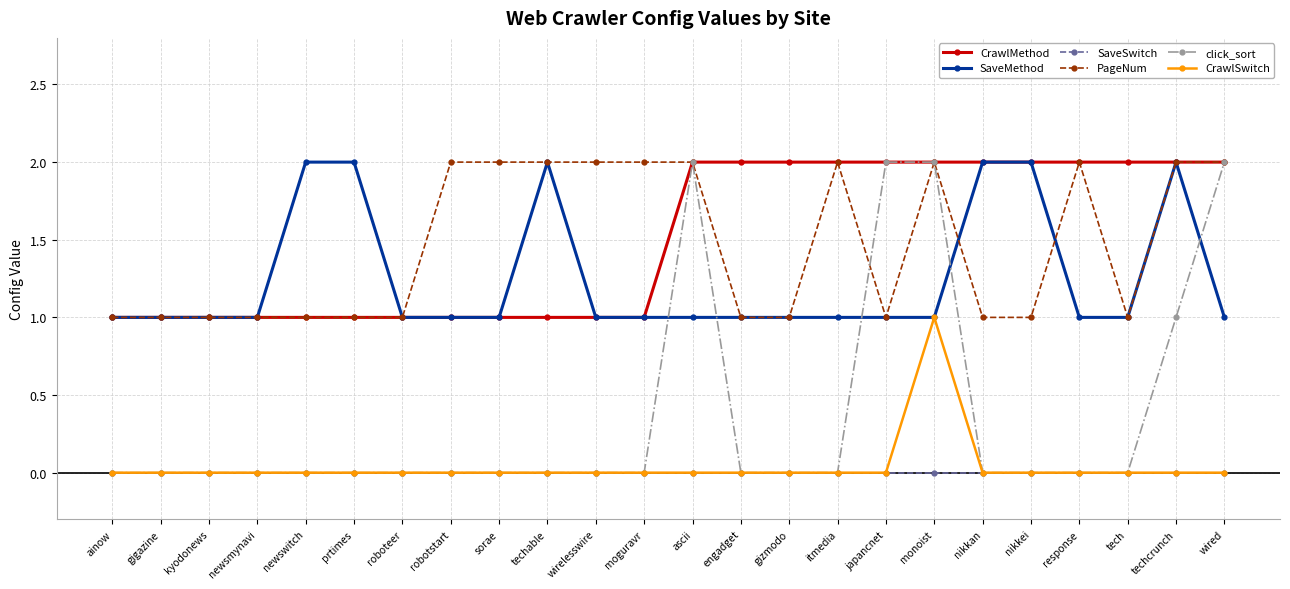

Which series has the largest range (max minus min)?

click_sort